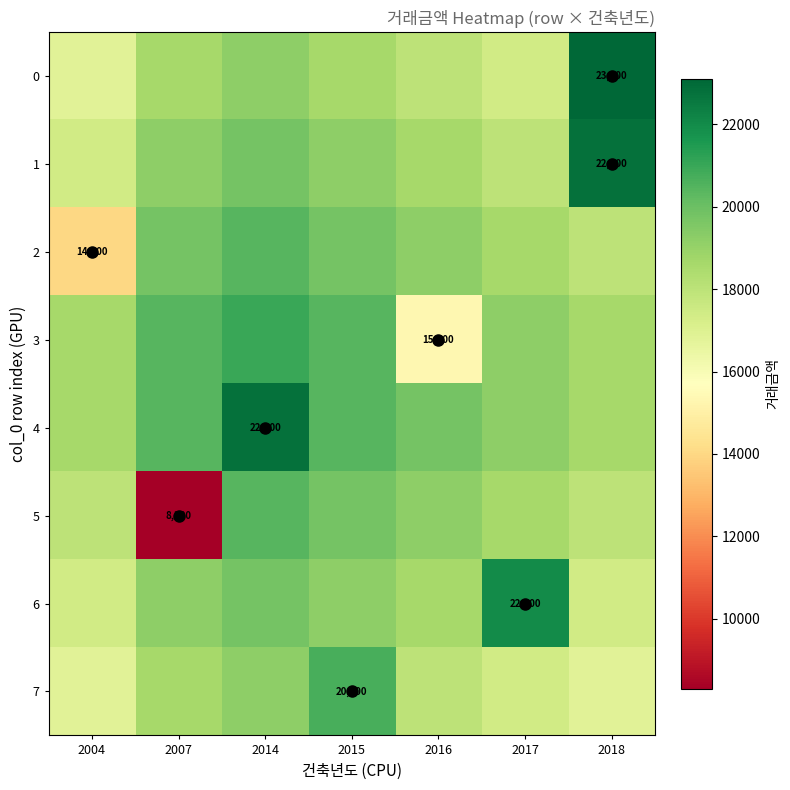

What value does the 5 series have at 2015?

19800